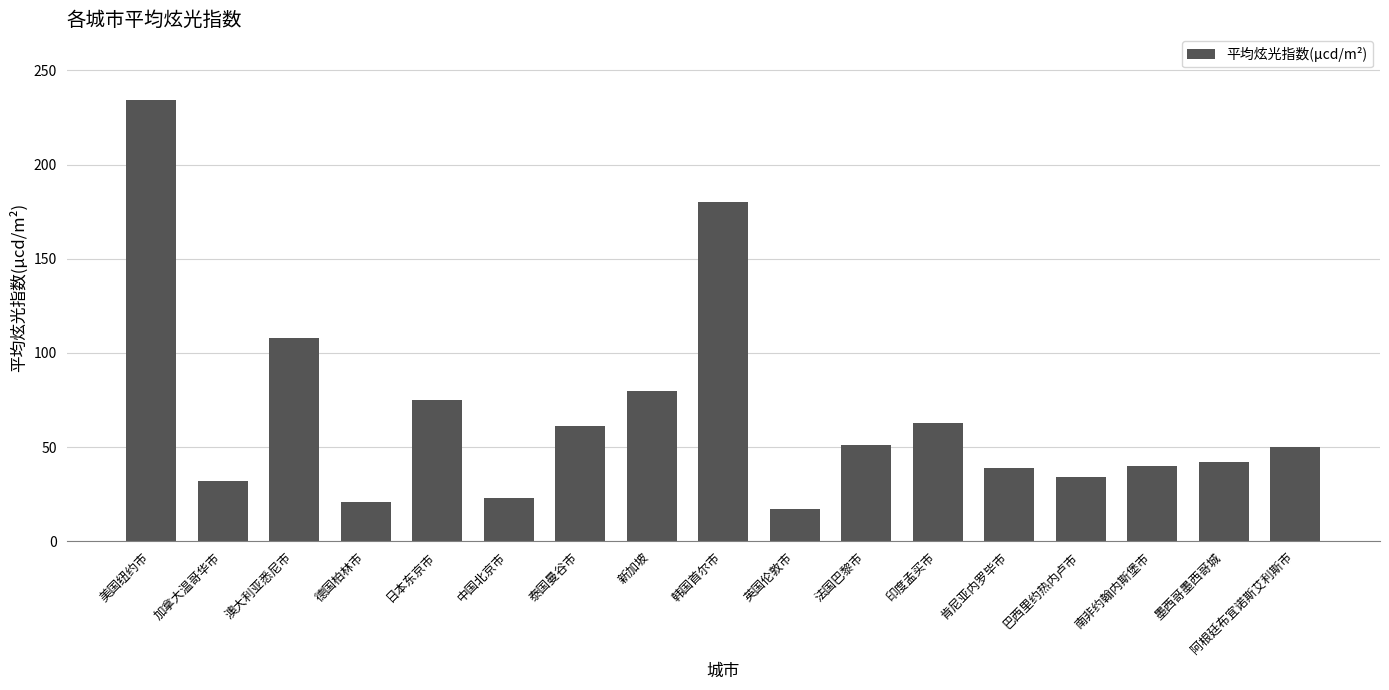

Which category has the highest value across all series?

美国纽约市